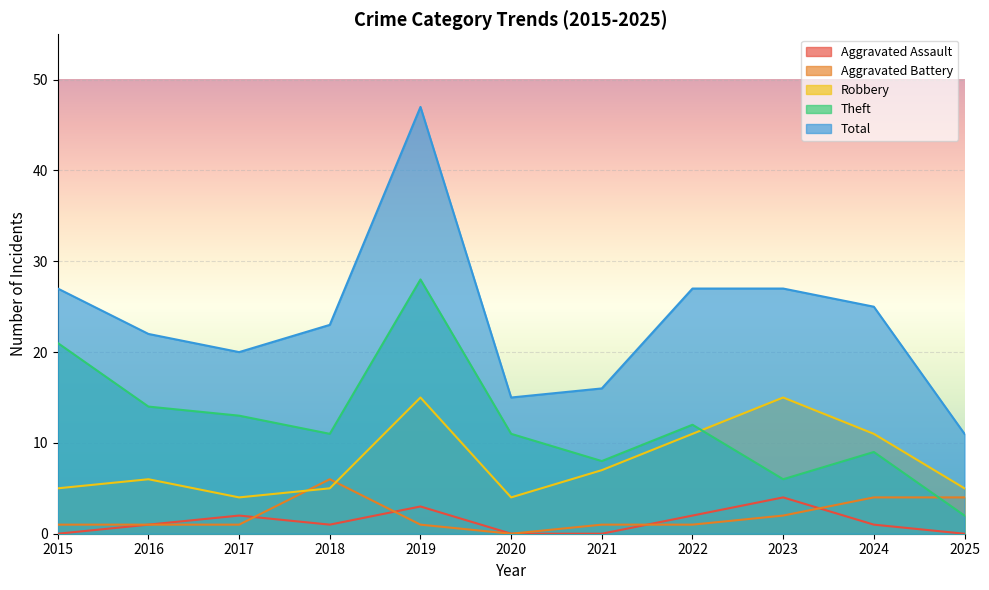

Which series has the largest range (max minus min)?

Total